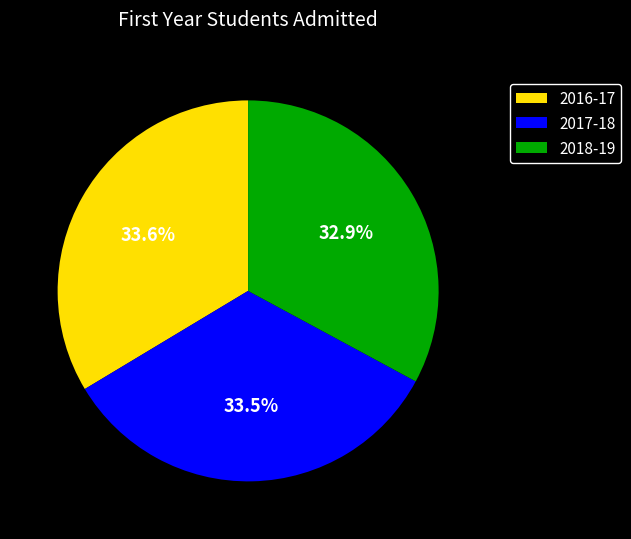

Which category has the smallest portion of the pie?

2018-19